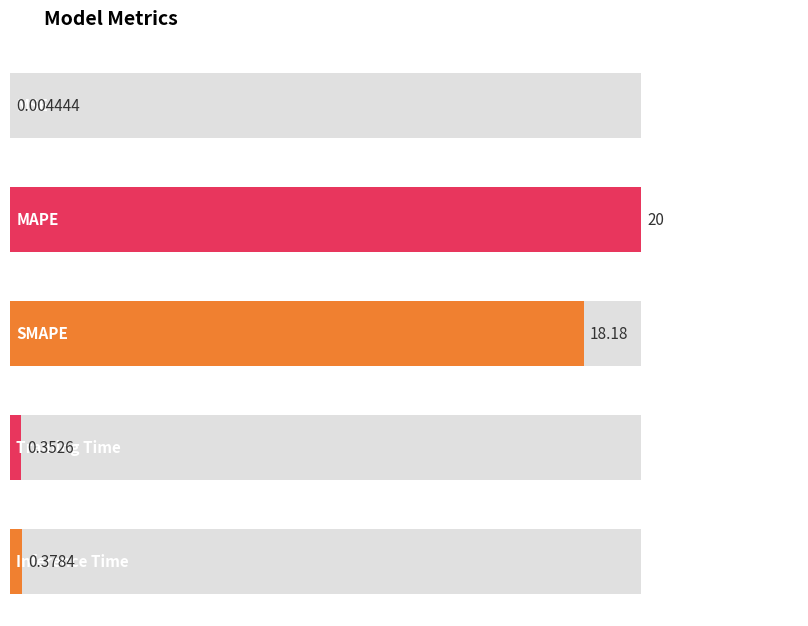

What is the approximate value at Inference Time?

0.4